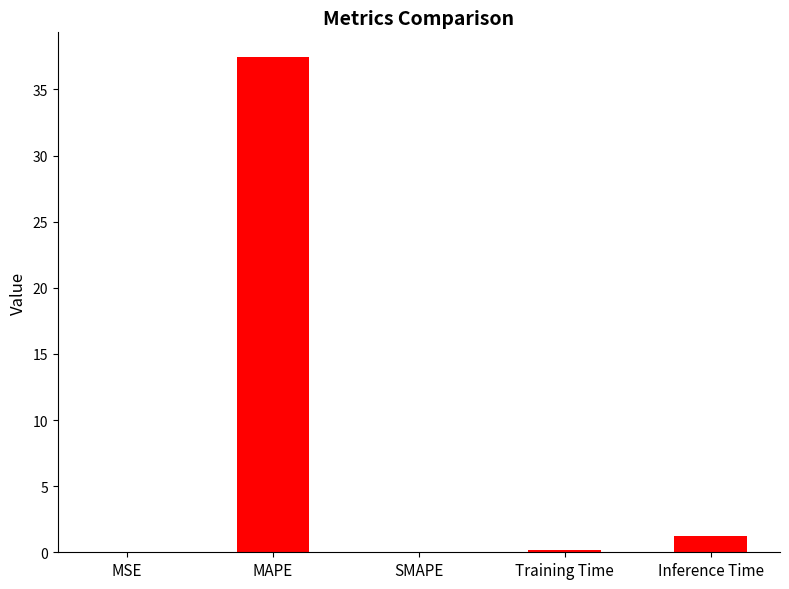

At which label is the value closest to 18?

Inference Time